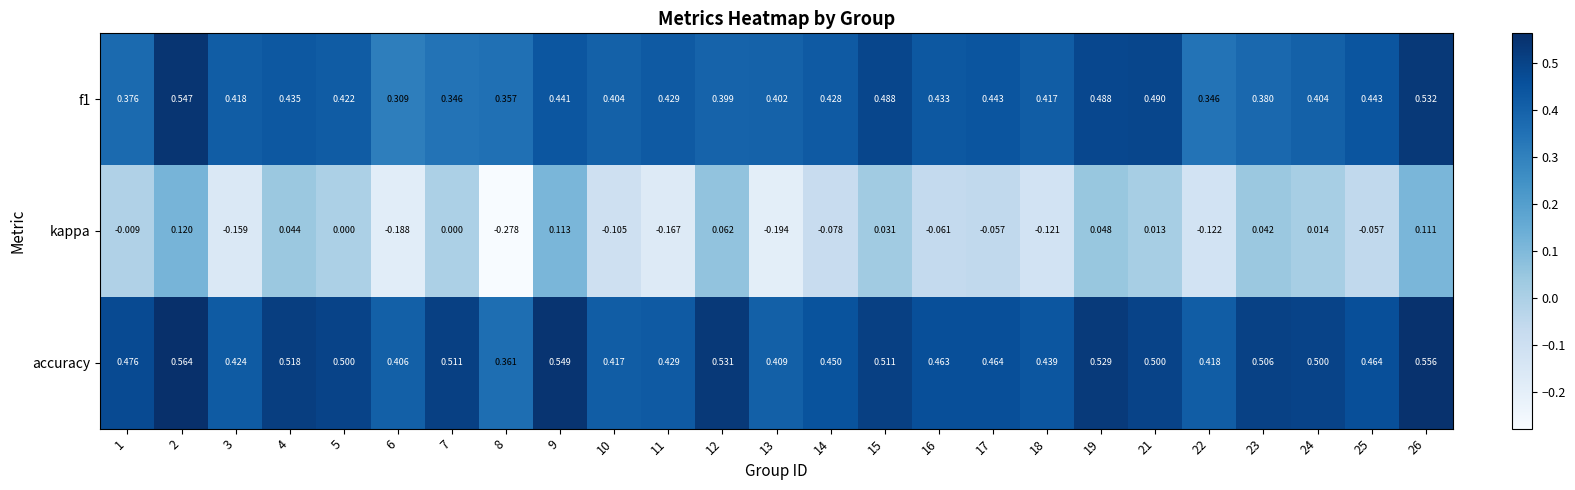

Between 19 and 25, which series saw the biggest shift?

kappa